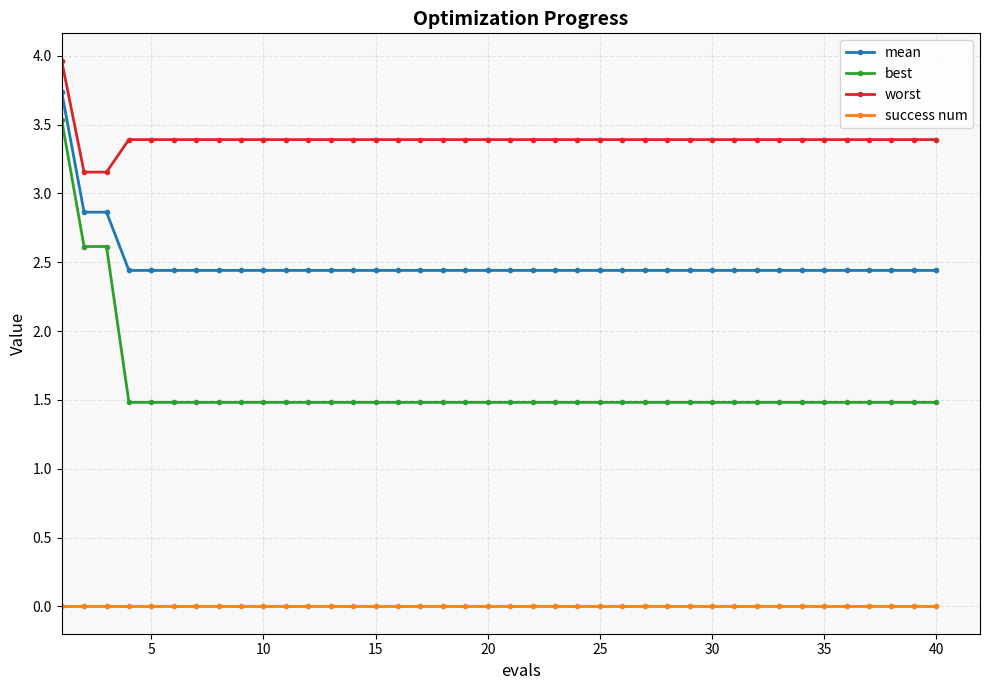

What is the difference between the maximum and minimum values in the mean series?

1.3